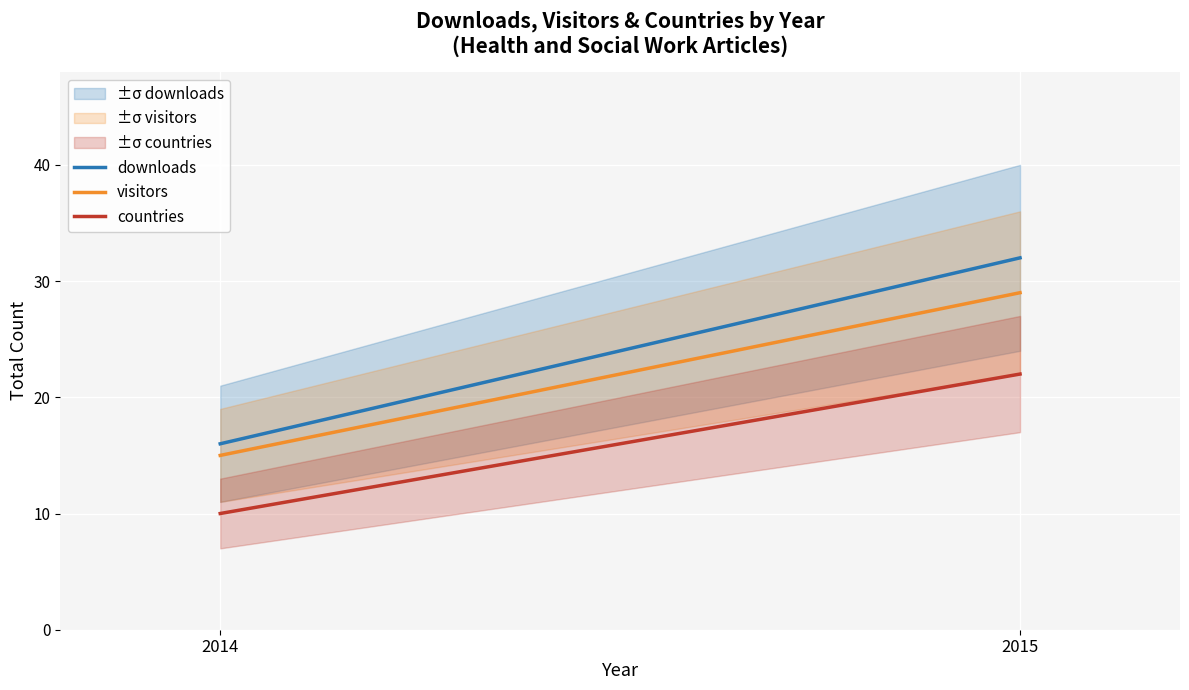

Between 2014 and 2015, which series saw the biggest shift?

downloads